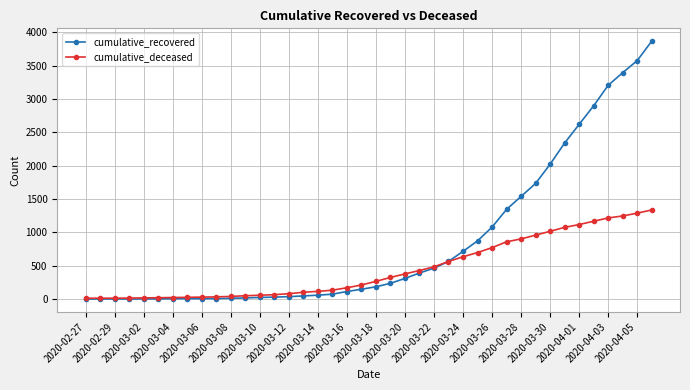

How many data points in cumulative_recovered are less than 186?

20